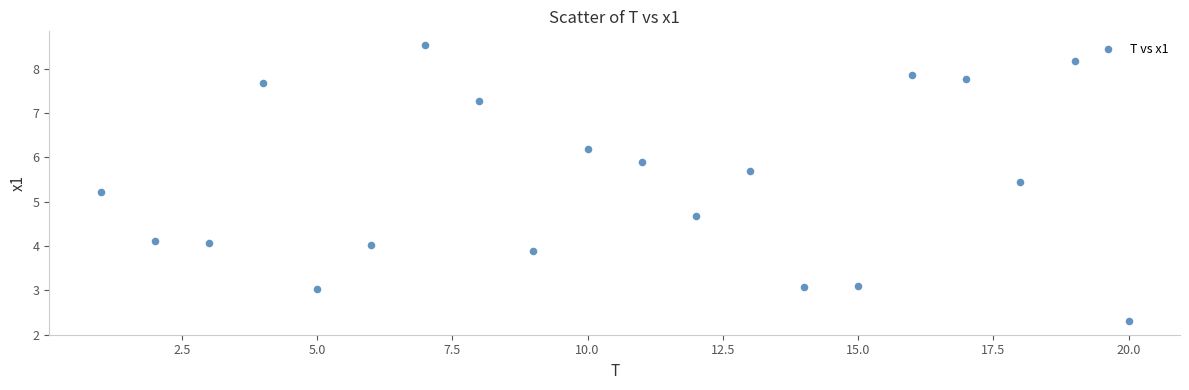

What is the range of X values (max minus min)?

19.0